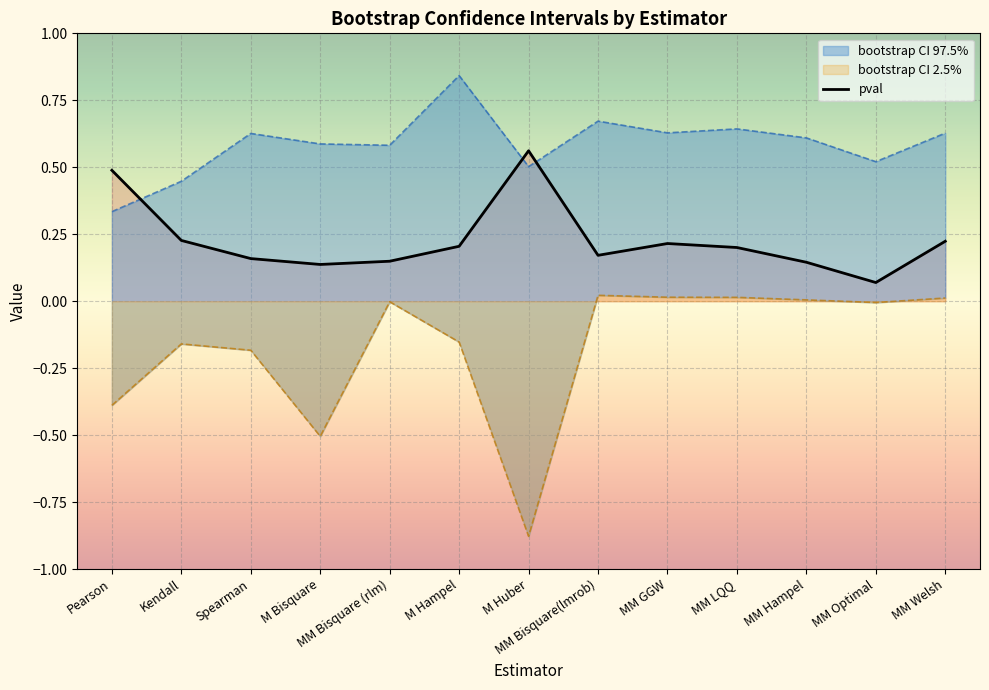

Read the bootstrap CI 97.5% value at MM GGW.

0.6